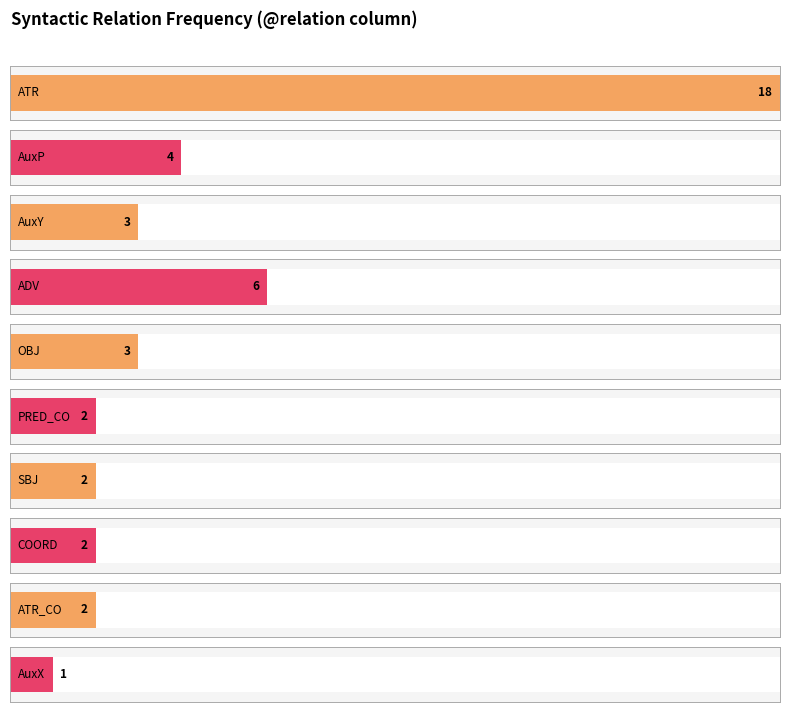

Between ATR and AuxX, which is larger?

ATR